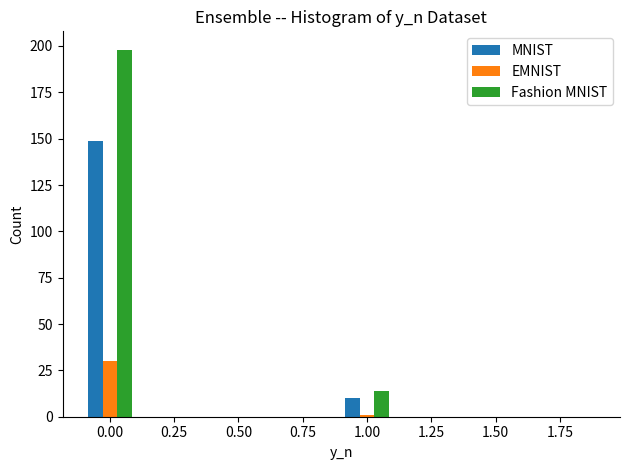

What is the height of the EMNIST bar covering -0.1 to 0.1 on the x-axis? The values are not printed on the chart, so give them approximately, as read against the axis.

30